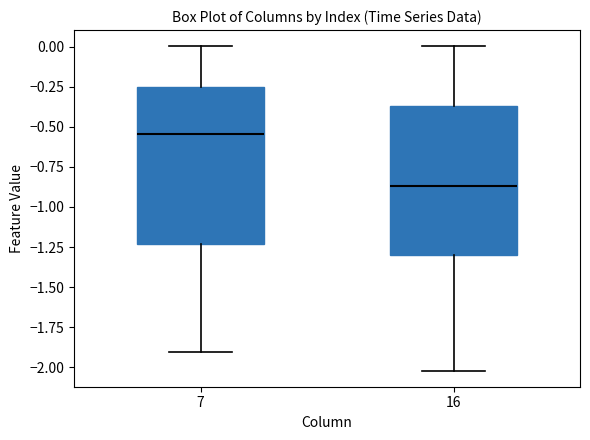

Reading left to right, transcribe this box plot: for each box, give where its median line is, the range the box spans, and where its two whiskers end, as read against the y-axis. The values are not printed on the chart, so give them approximately, as read against the axis.

7: median -0.55, box -1.25 to -0.25, whiskers -1.90 to 0.00
16: median -0.85, box -1.30 to -0.35, whiskers -2.00 to 0.00